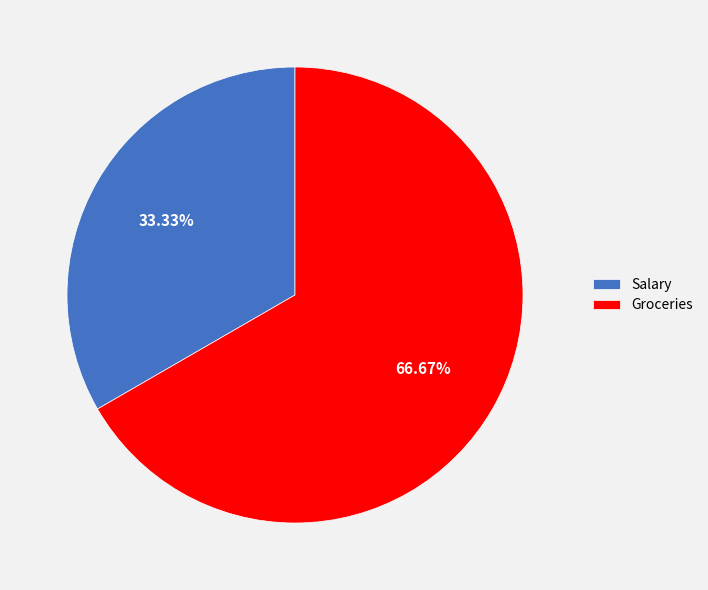

What is the largest slice in the pie chart?

Groceries